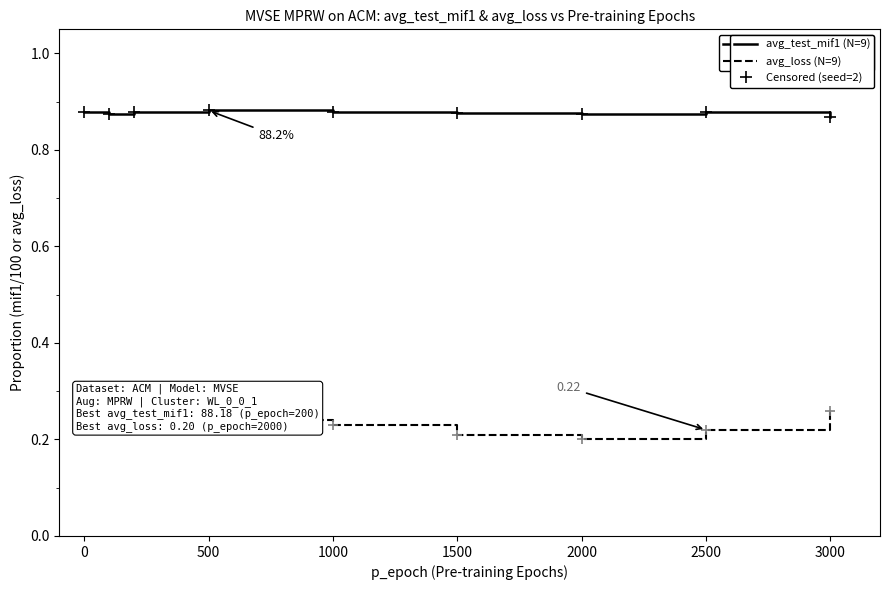

True or false: avg_test_mif1 (N=9) and avg_loss (N=9) cross at least once.

False